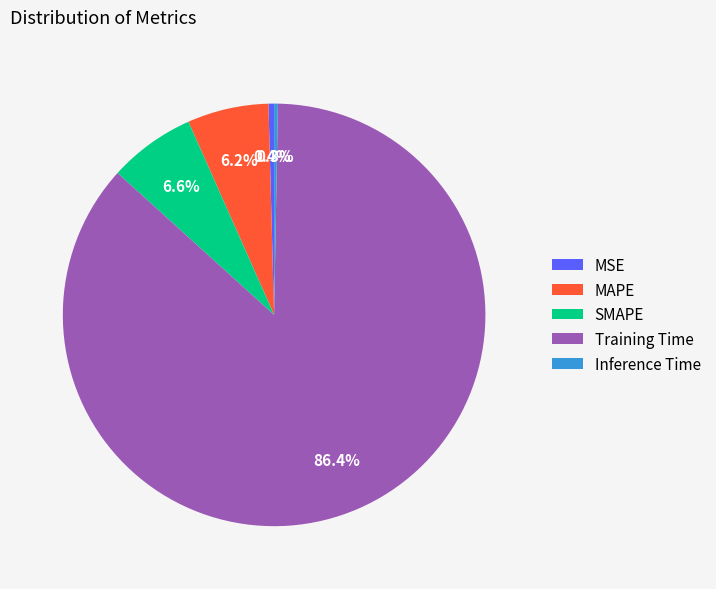

Which has a higher value, Training Time or MAPE?

Training Time